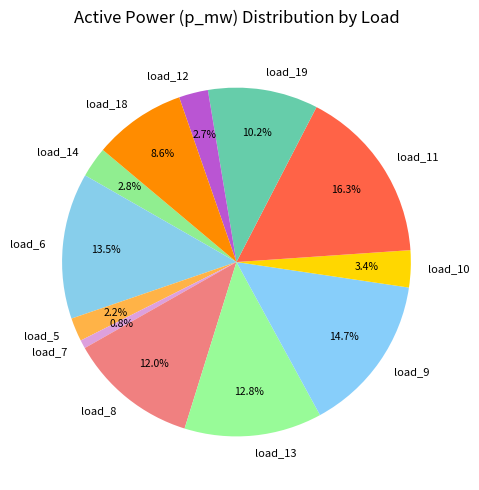

How many slices are in this pie chart?

12